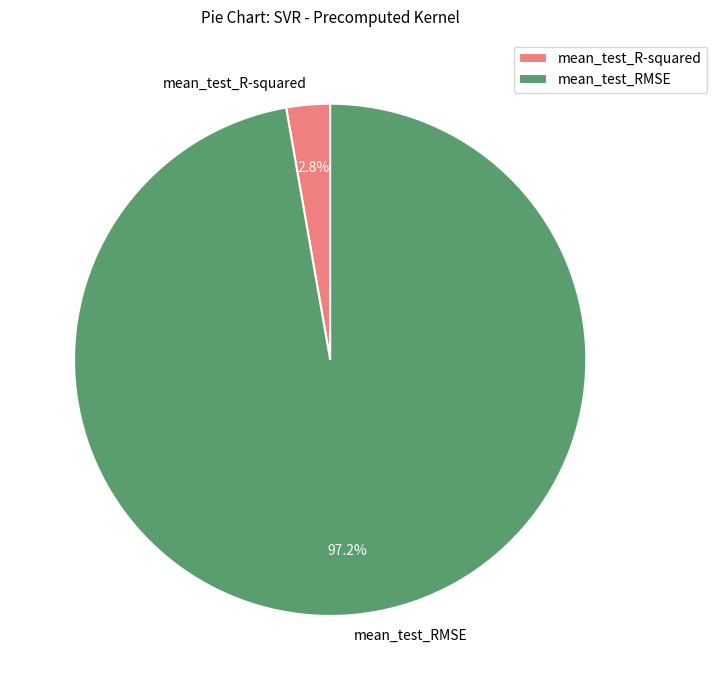

How many slices are in this pie chart?

2